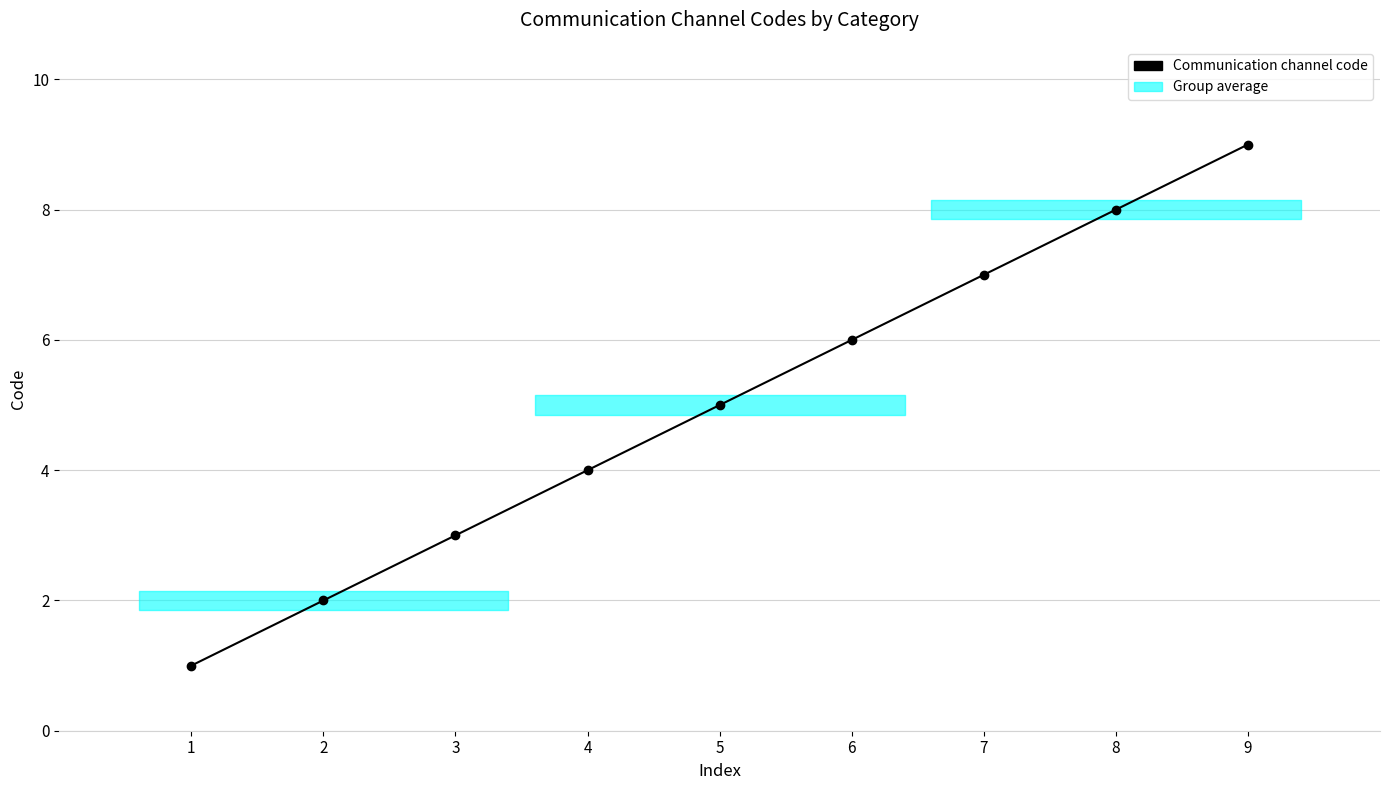

Does the chart have visible grid lines?

Yes